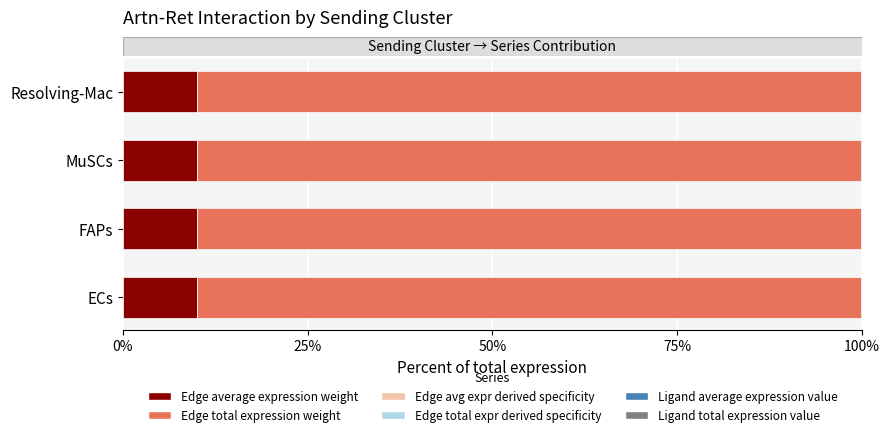

How many distinct data groups are displayed?

6